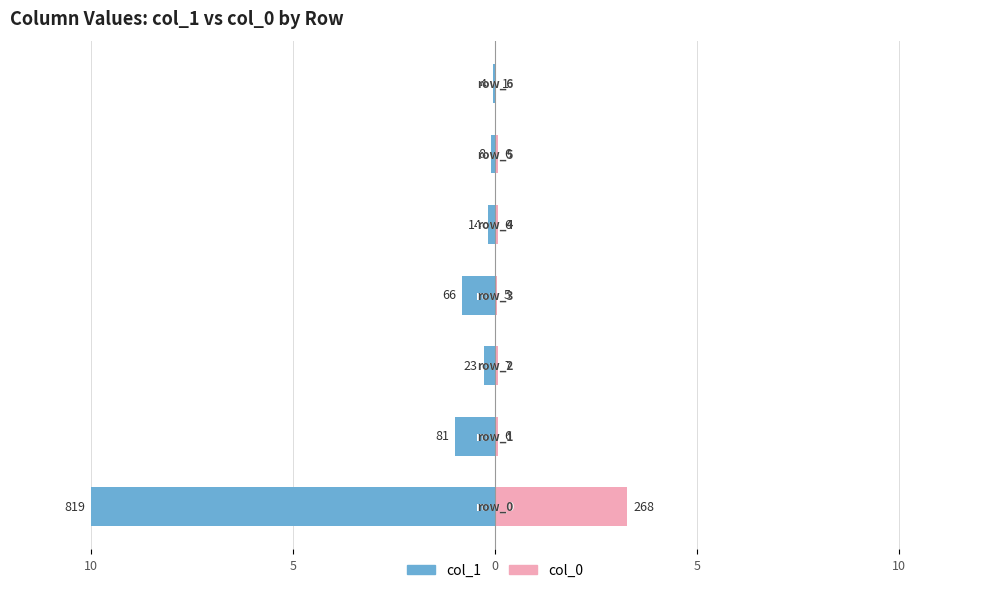

The value of col_0 at 10 is 0.1. True or false?

False